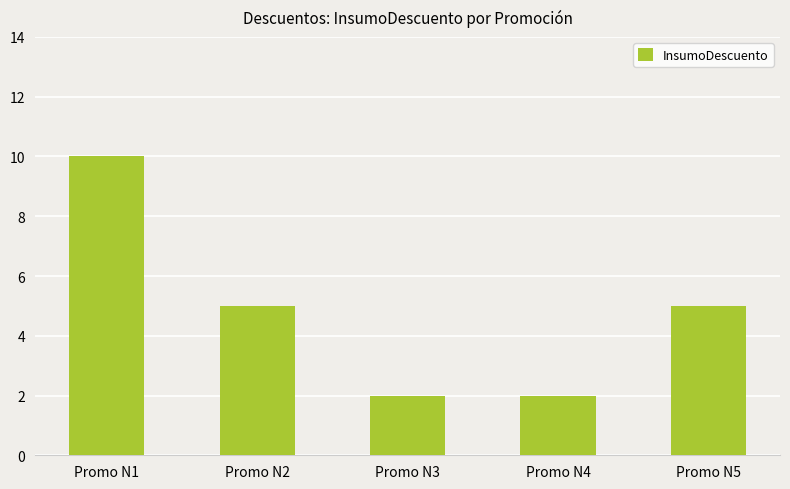

What is the sum of the values at Promo N3 and Promo N5?

7